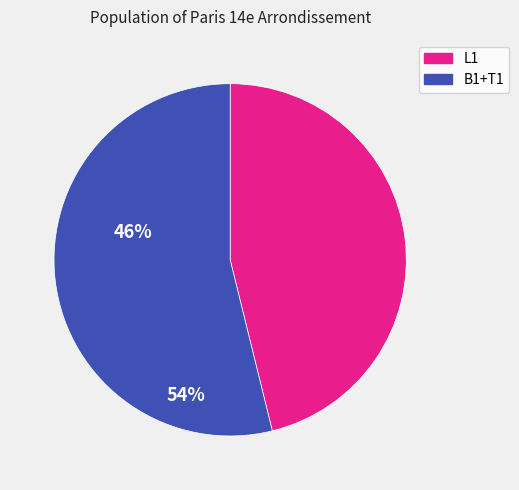

Is there any slice that represents more than half of the pie?

Yes